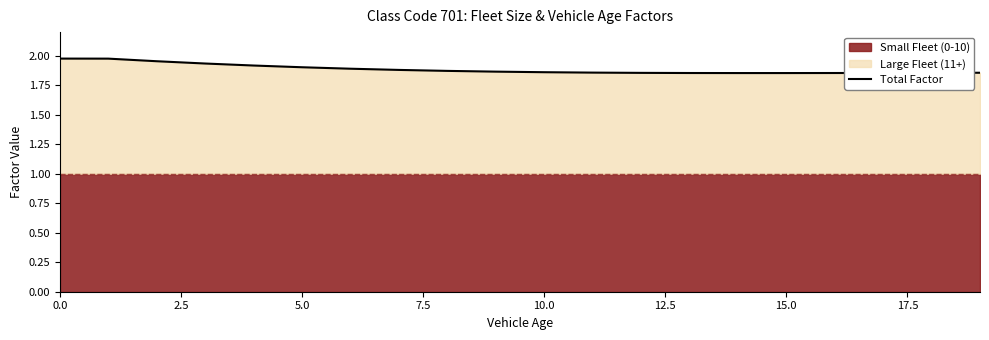

What is the difference between the maximum and minimum values?

0.1